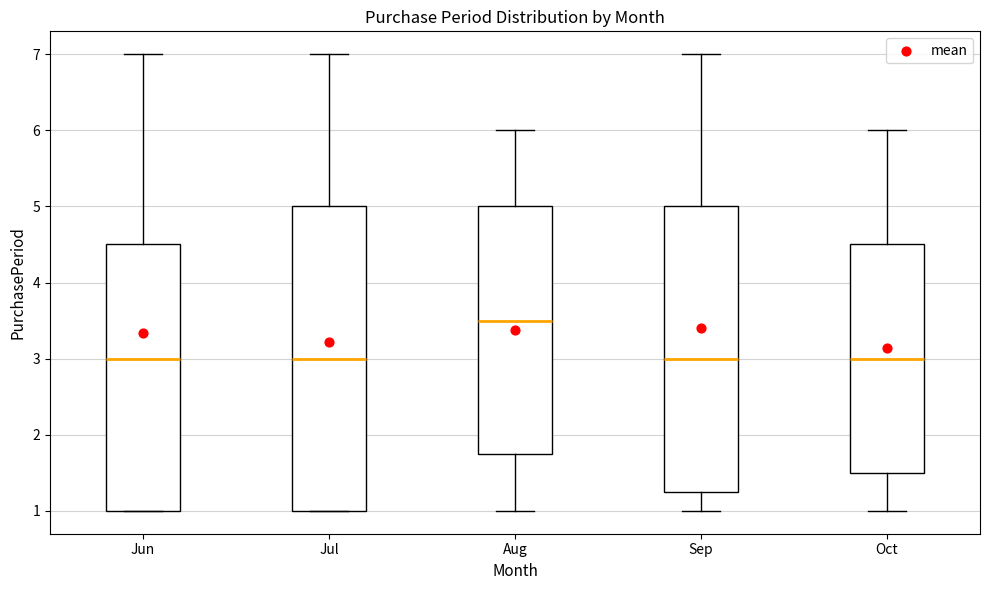

Where is the lower edge of the box for Jul on the y-axis? The values are not printed on the chart, so give them approximately, as read against the axis.

1.0